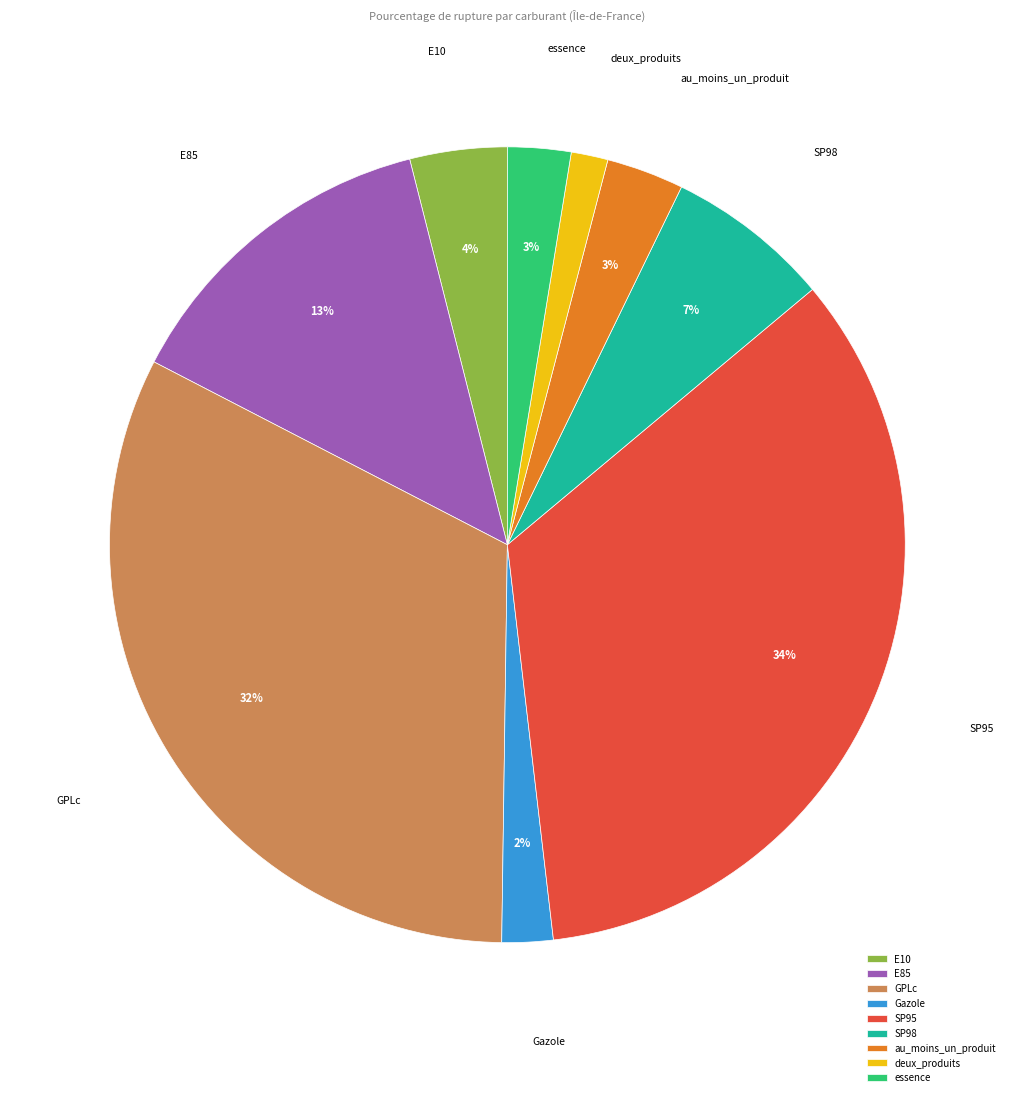

To the nearest percent, what is the average slice percentage?

11%